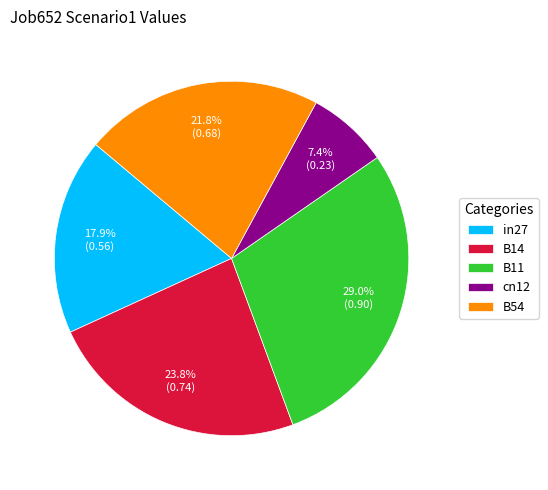

Does any single category account for the majority?

No